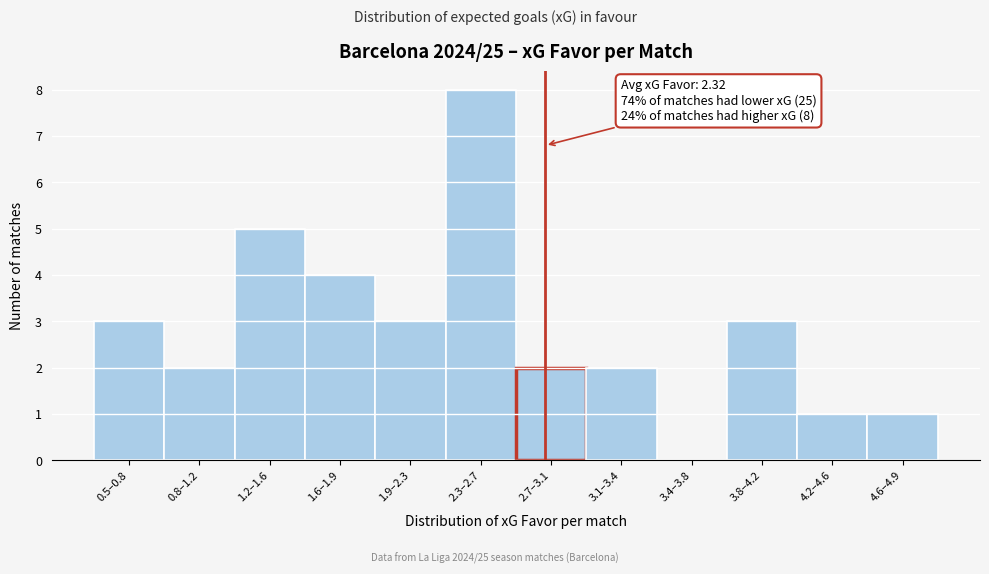

Reading left to right, transcribe all the data shown in this chart.

0.5–0.8=3	0.8–1.2=2	1.2–1.6=5	1.6–1.9=4	1.9–2.3=3	2.3–2.7=8	2.7–3.1=2	3.1–3.4=2	3.4–3.8=0	3.8–4.2=3	4.2–4.6=1	4.6–4.9=1